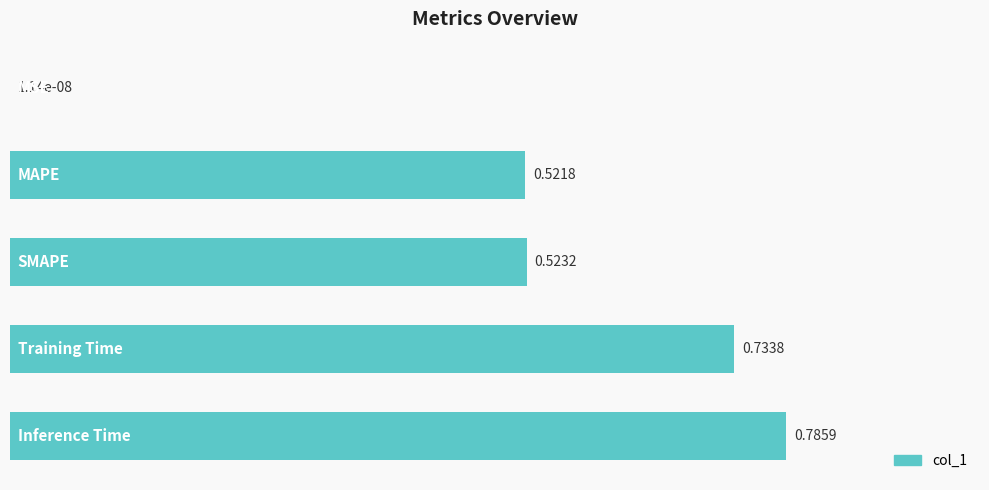

What is the sum of all values?

2.6